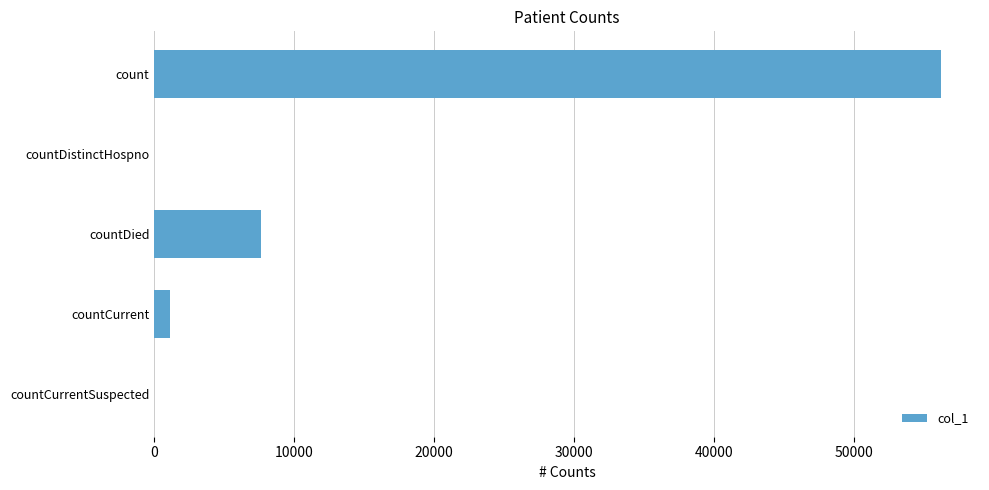

What is the average value?

12992